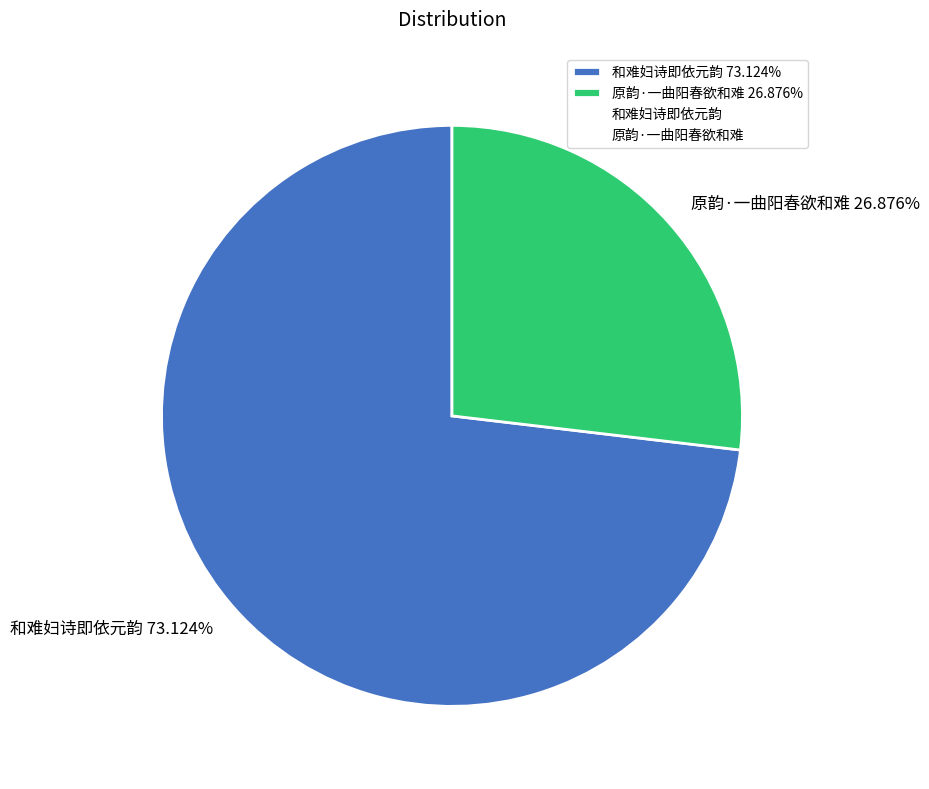

How many segments does this pie chart have?

2